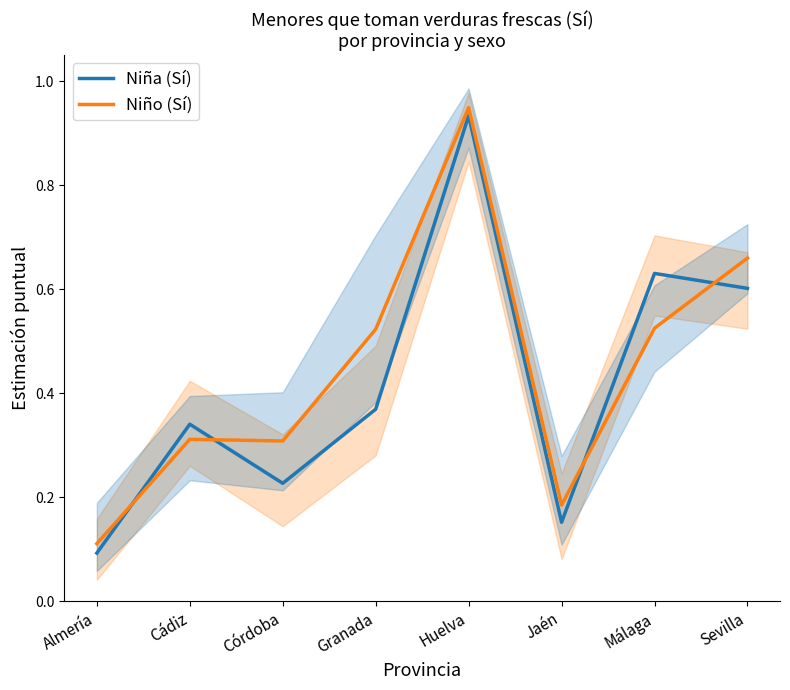

How many lines are shown in the chart?

2